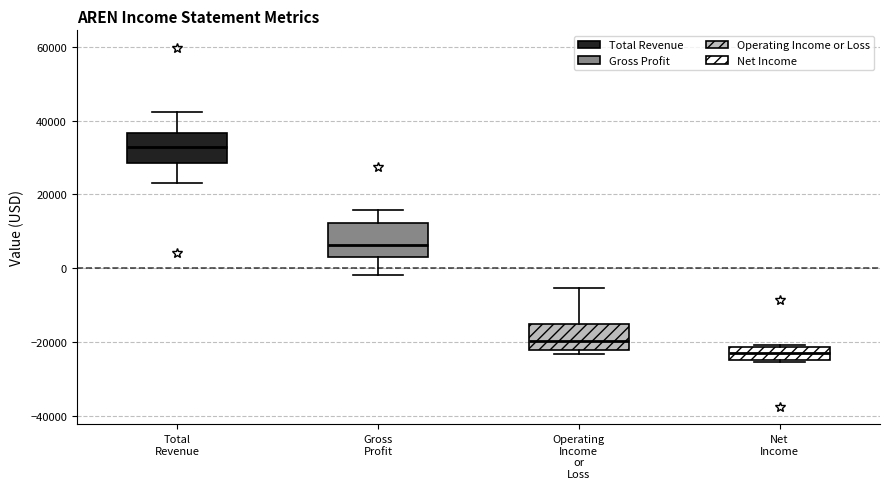

Where does the lower whisker of the box for Gross Profit end on the y-axis? The values are not printed on the chart, so give them approximately, as read against the axis.

-2000